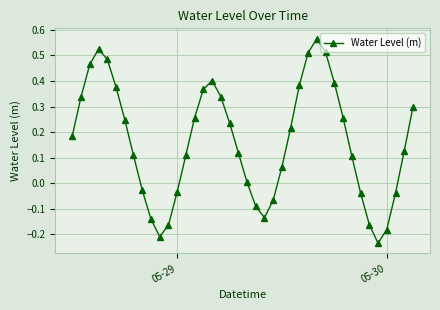

What is the difference between the maximum and minimum values?

0.8